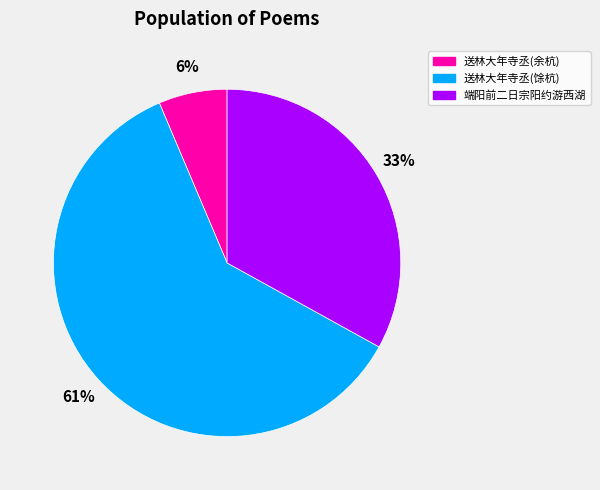

Is there a majority slice in this chart?

Yes